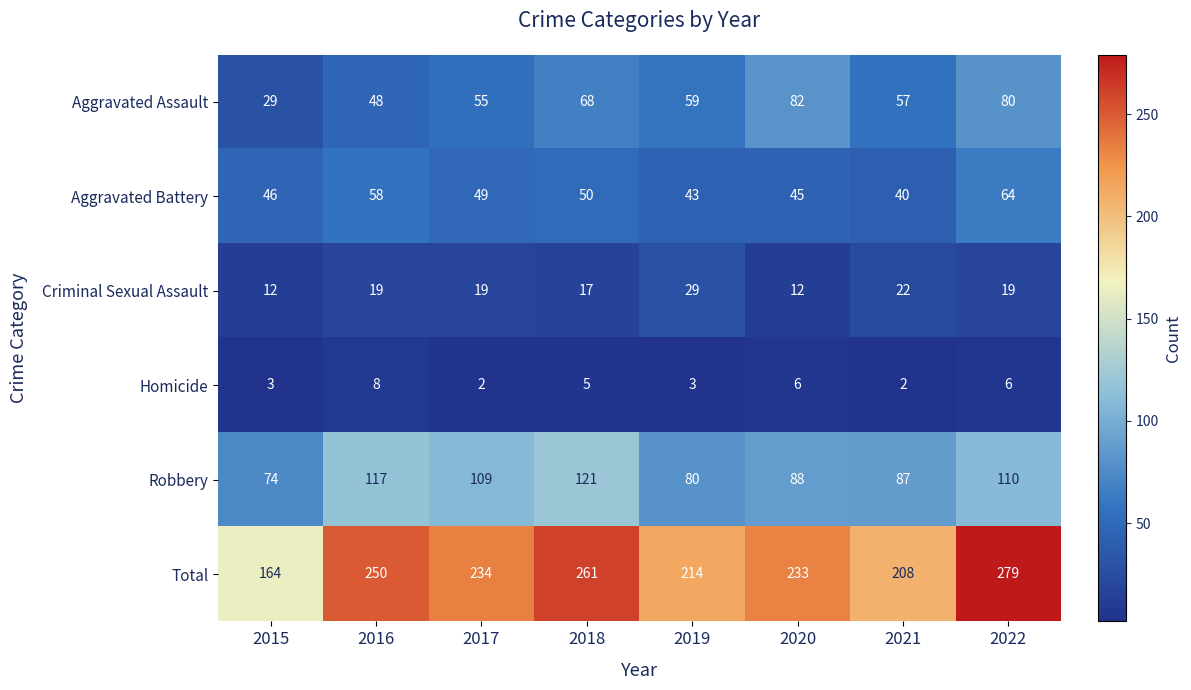

What is the minimum value shown in the chart?

2